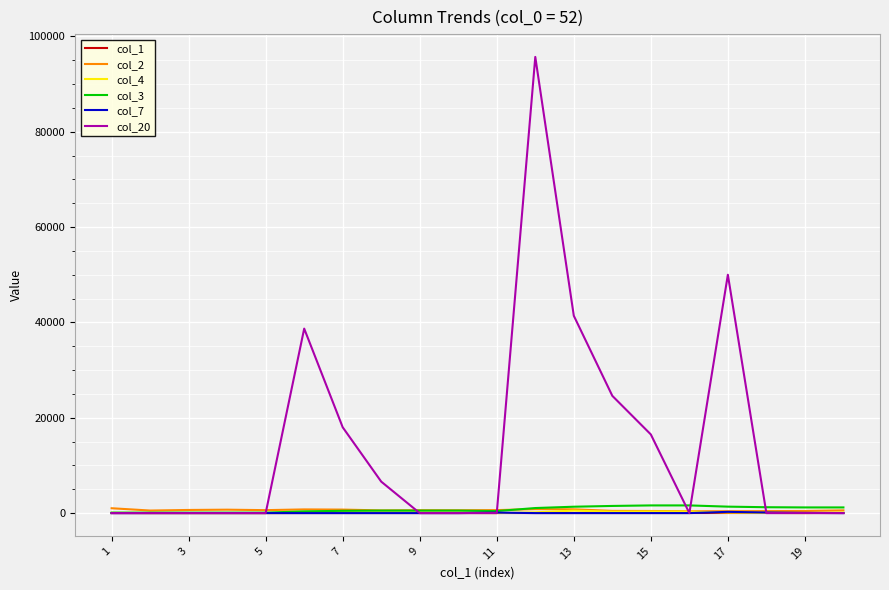

Which series has the largest total across all categories?

col_20